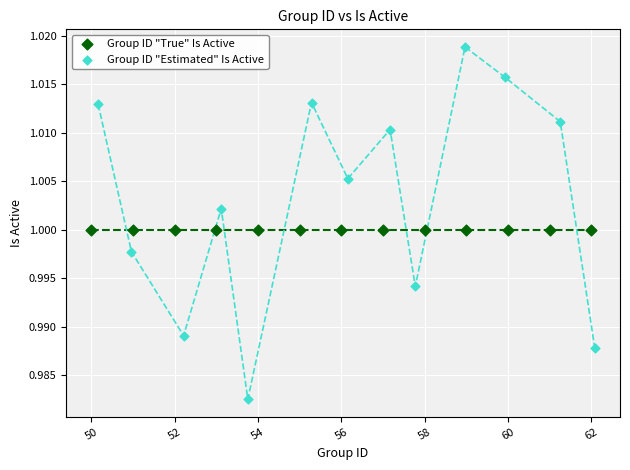

Which series reaches the minimum Y coordinate?

Group ID "Estimated" Is Active